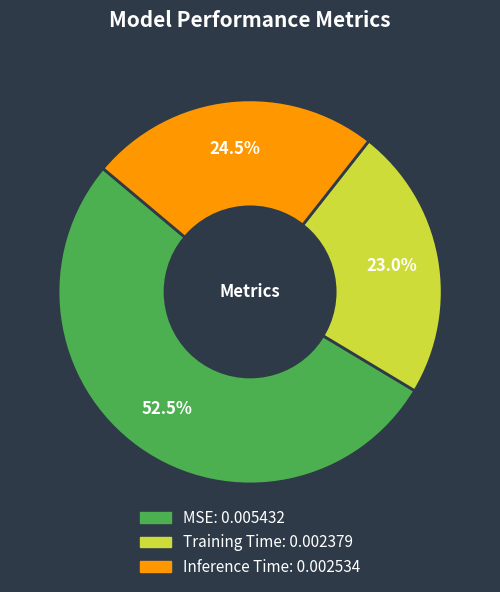

Which slice represents more than half of the pie?

MSE